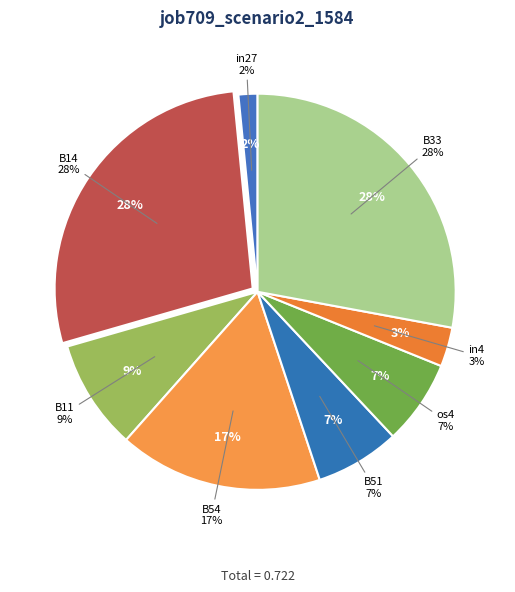

Which slice is the largest?

B14